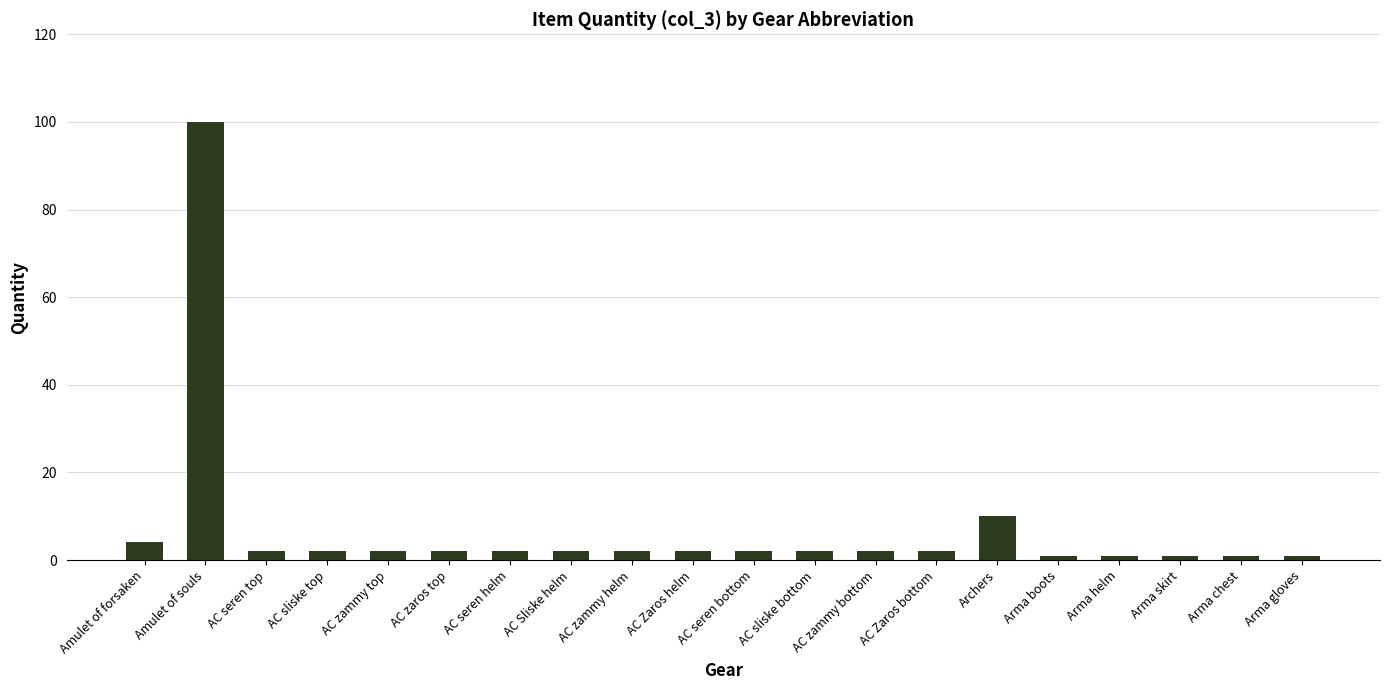

What is the smallest value displayed?

1